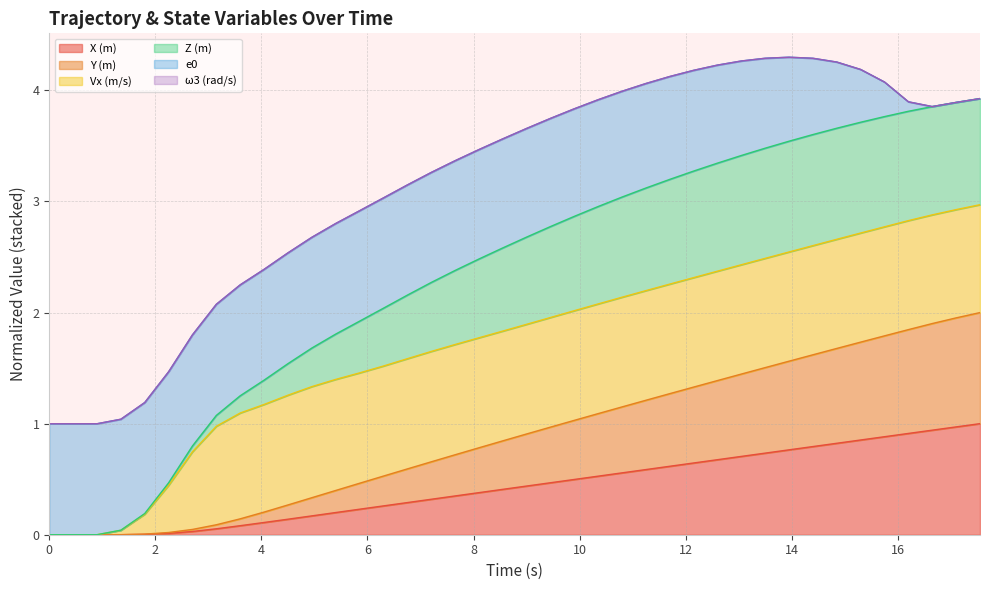

What value does the Y (m) series have at 17.1?

2.0